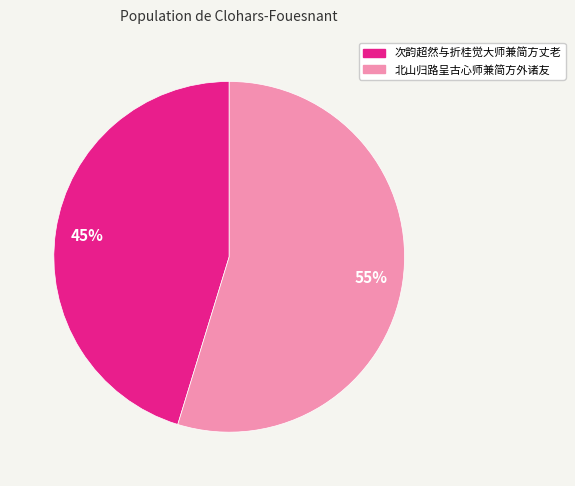

What is the ratio of the value at 次韵超然与折桂觉大师兼简方丈老 to the value at 北山归路呈古心师兼简方外诸友?

0.8